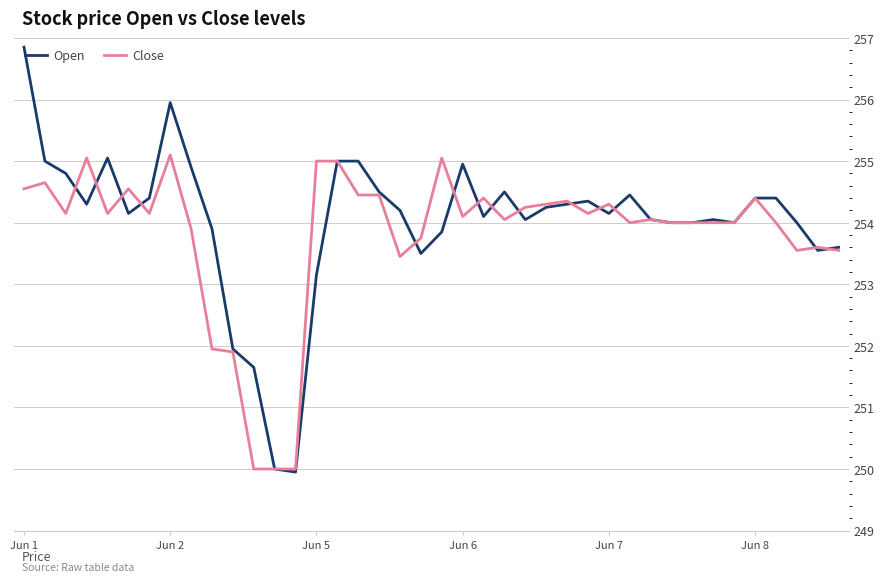

What is the difference between the second highest and second lowest values in the Close series?

5.1